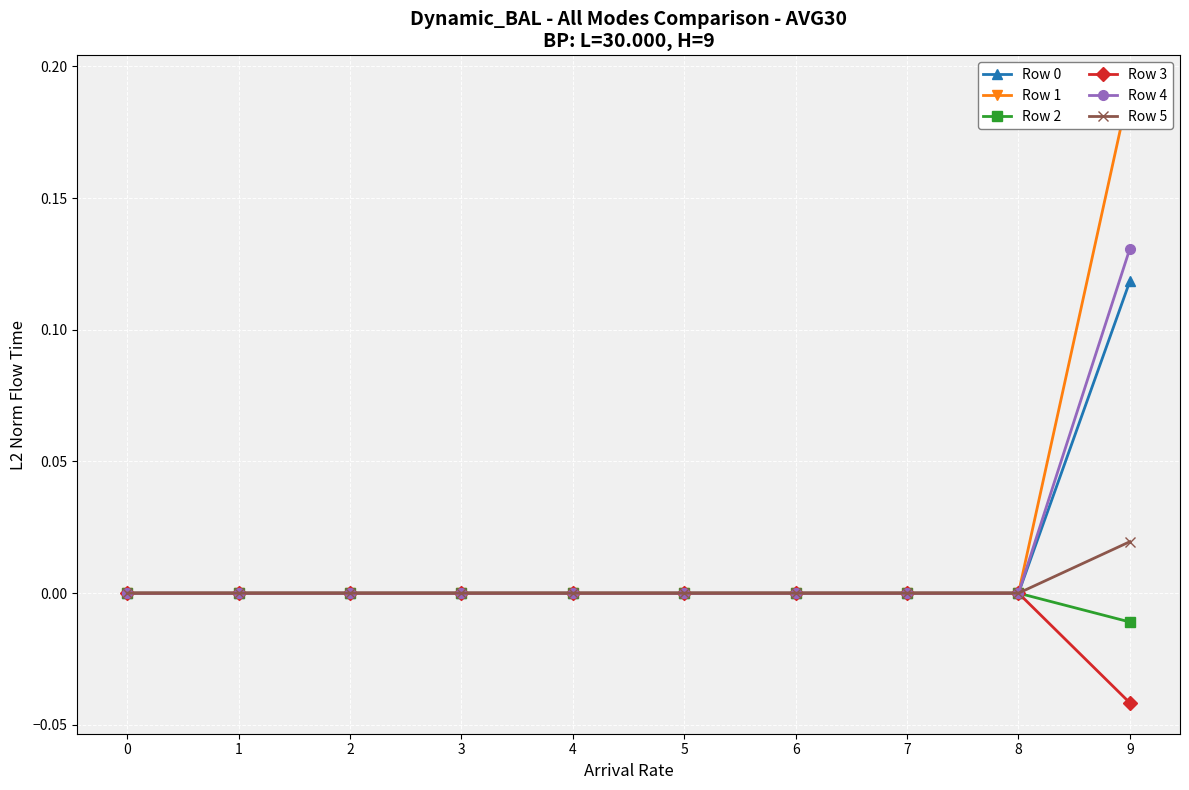

What is the greatest value displayed?

0.2